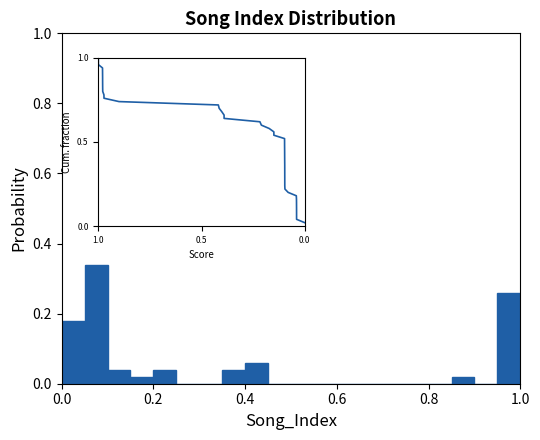

Read against the x-axis, roughly where is the centre of the tallest bar?

0.08